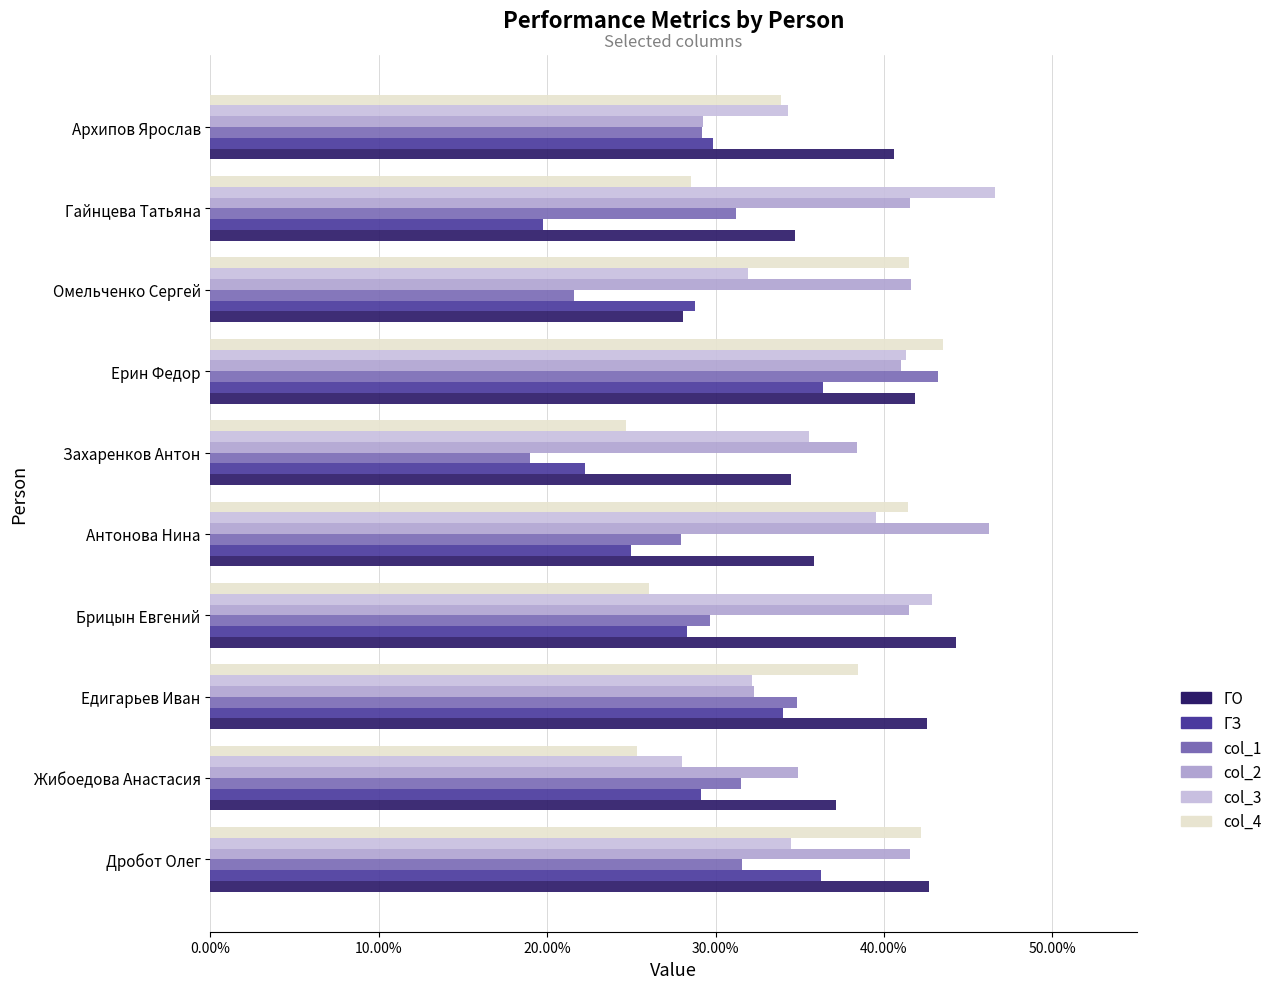

What is the maximum value shown in the chart?

0.5